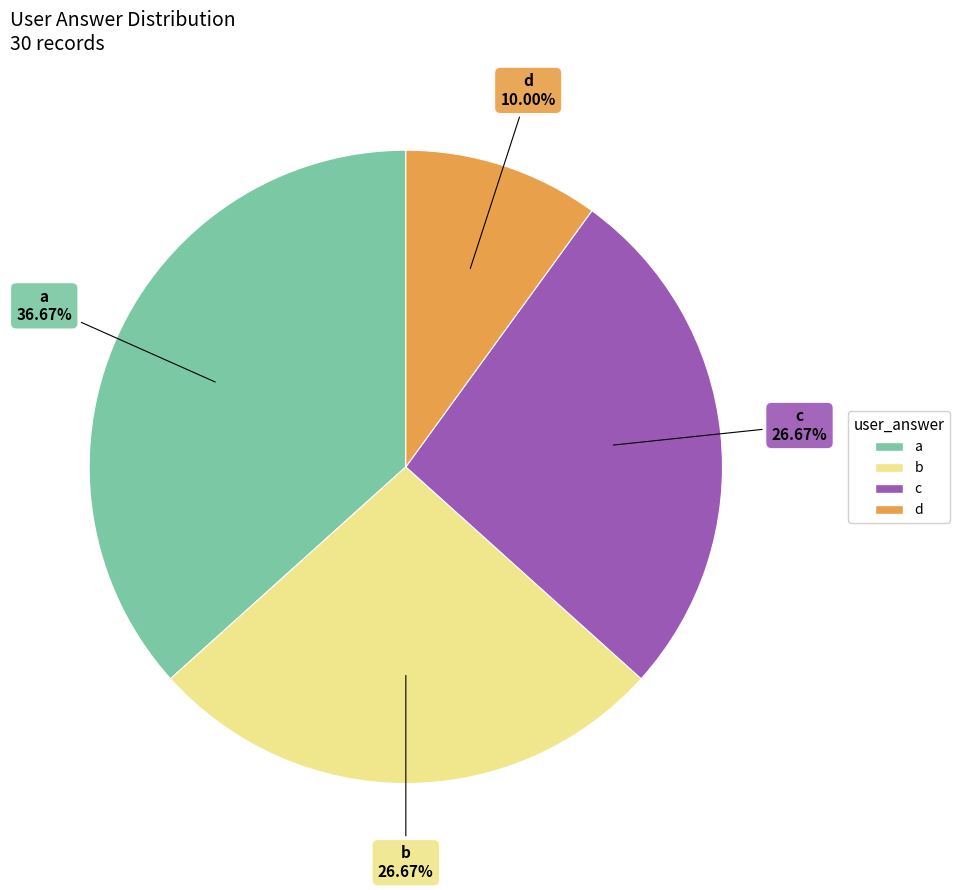

Does b represent more than half of the total?

No